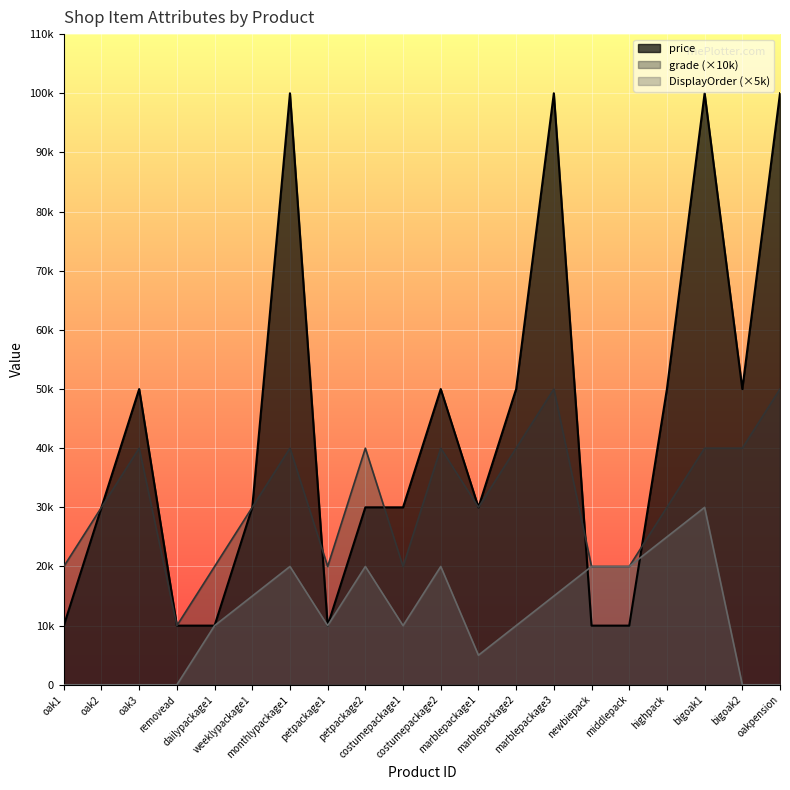

What is the label of the 3rd point from the right?

bigoak1